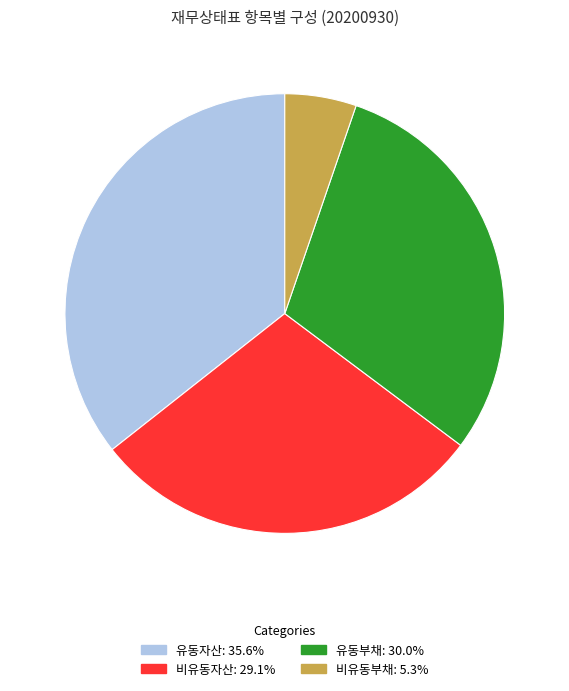

Is there any slice that represents more than half of the pie?

No